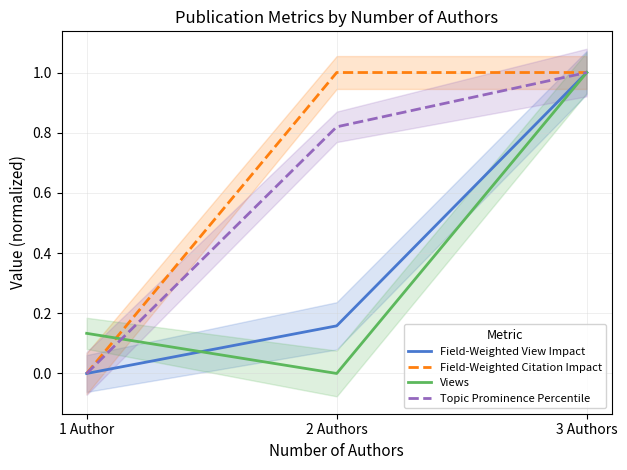

What is the difference between the highest and lowest values at 1 Author?

0.1